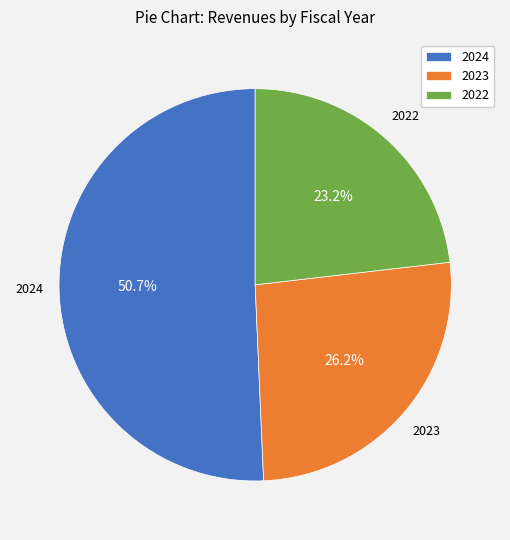

Rank the categories by value from lowest to highest.

2022, 2023, 2024